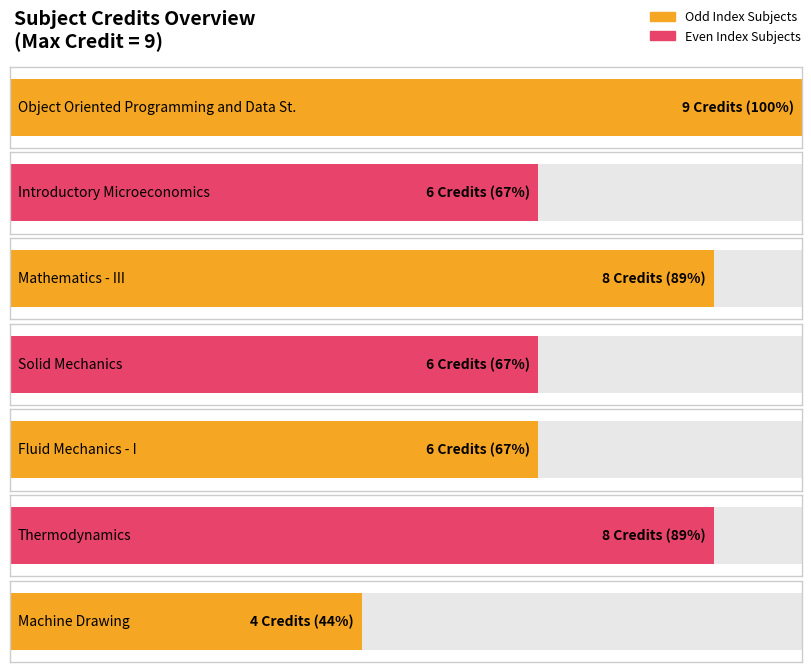

What is the sum of the values at ME205 and ME204?

14